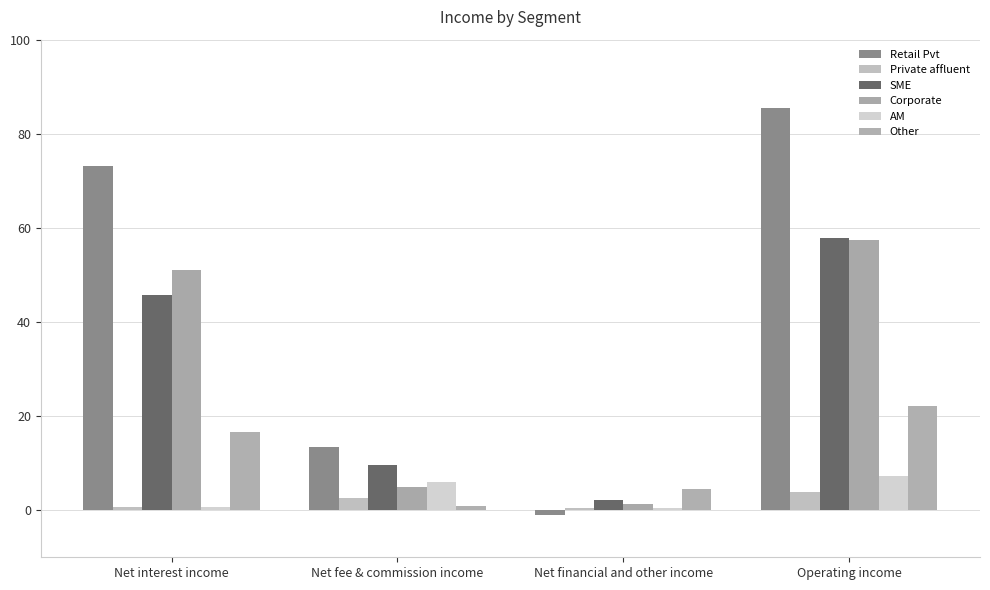

How many values in the Private affluent series exceed 2?

2